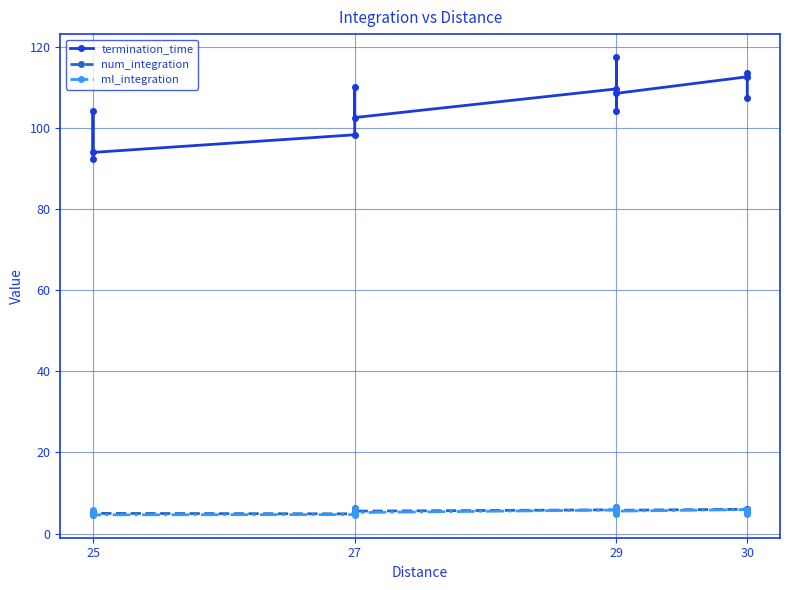

What is the value of the num_integration point at the 9th from the left?

5.0